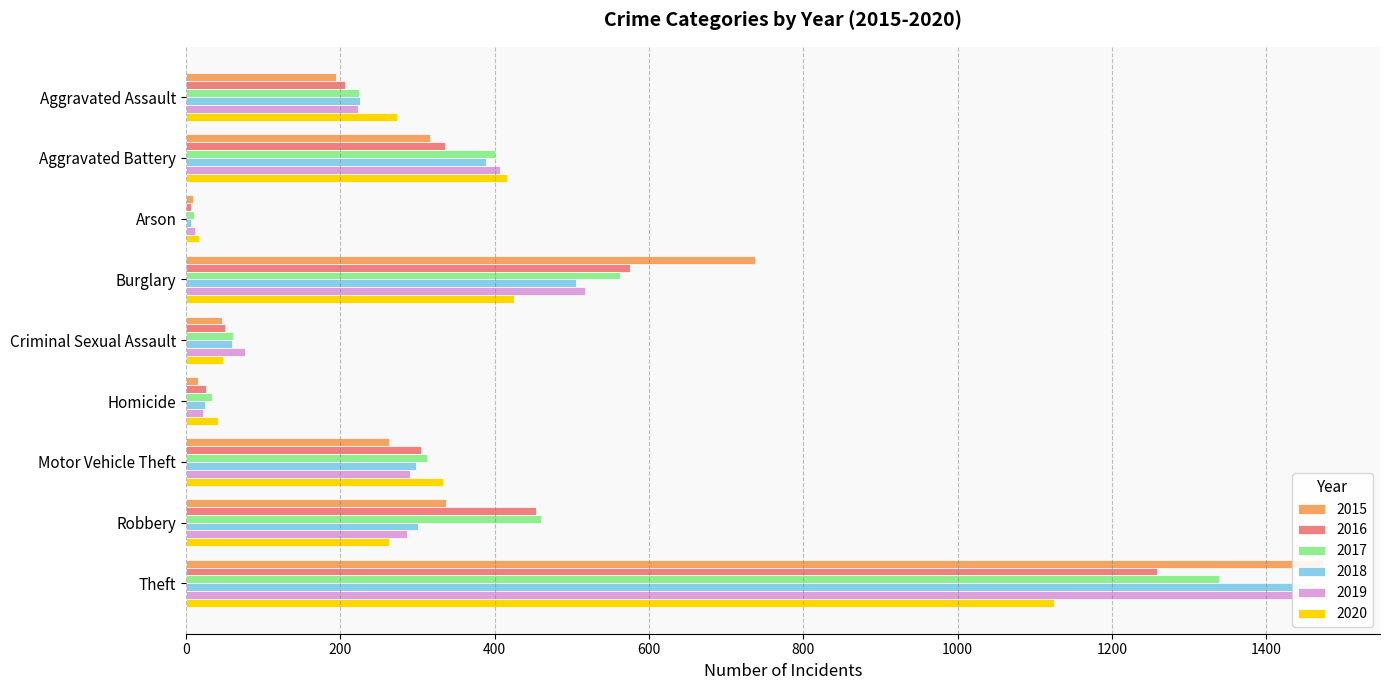

At how many categories does at least one series exceed 638?

2